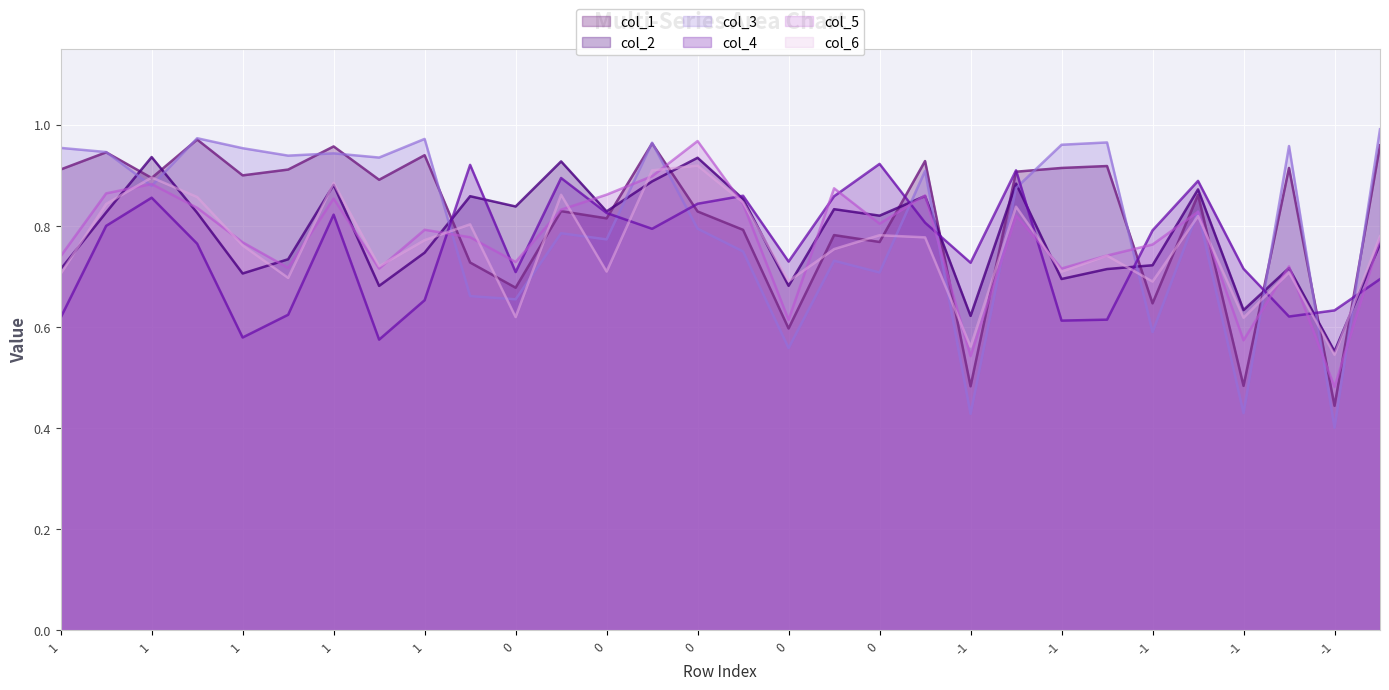

True or false: col_4 and col_1 intersect in this chart.

True